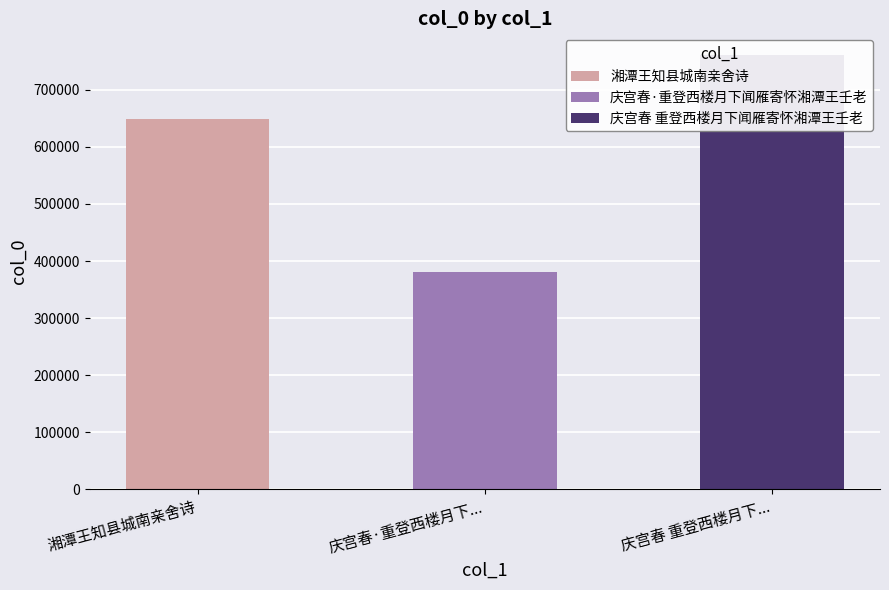

Approximately how many times larger is the value at 庆宫春·重登西楼月下闻雁寄怀湘潭王壬老 compared to 湘潭王知县城南亲舍诗?

0.6